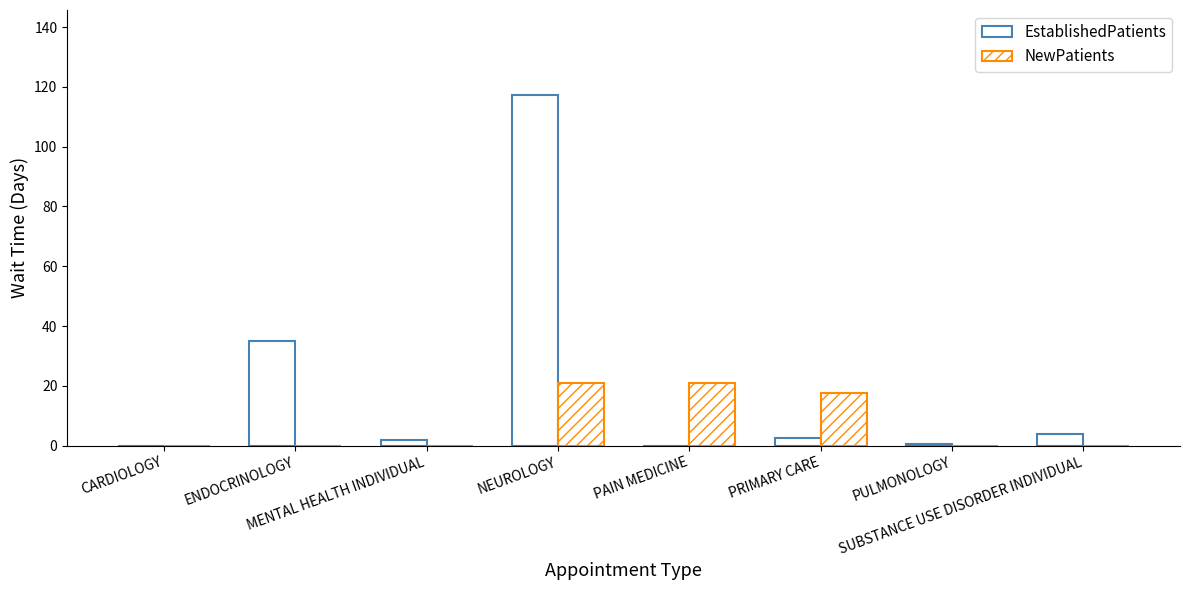

How many categories are shown in the chart?

8